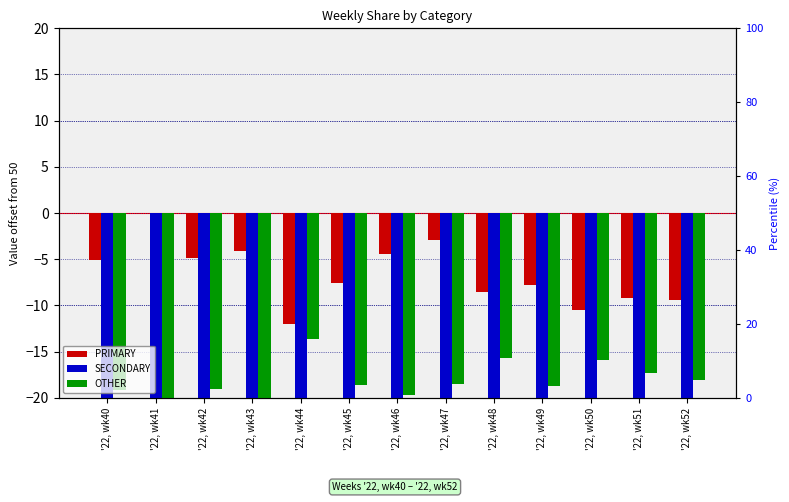

The OTHER series shows -26.6 at '22, wk40. True or false?

False